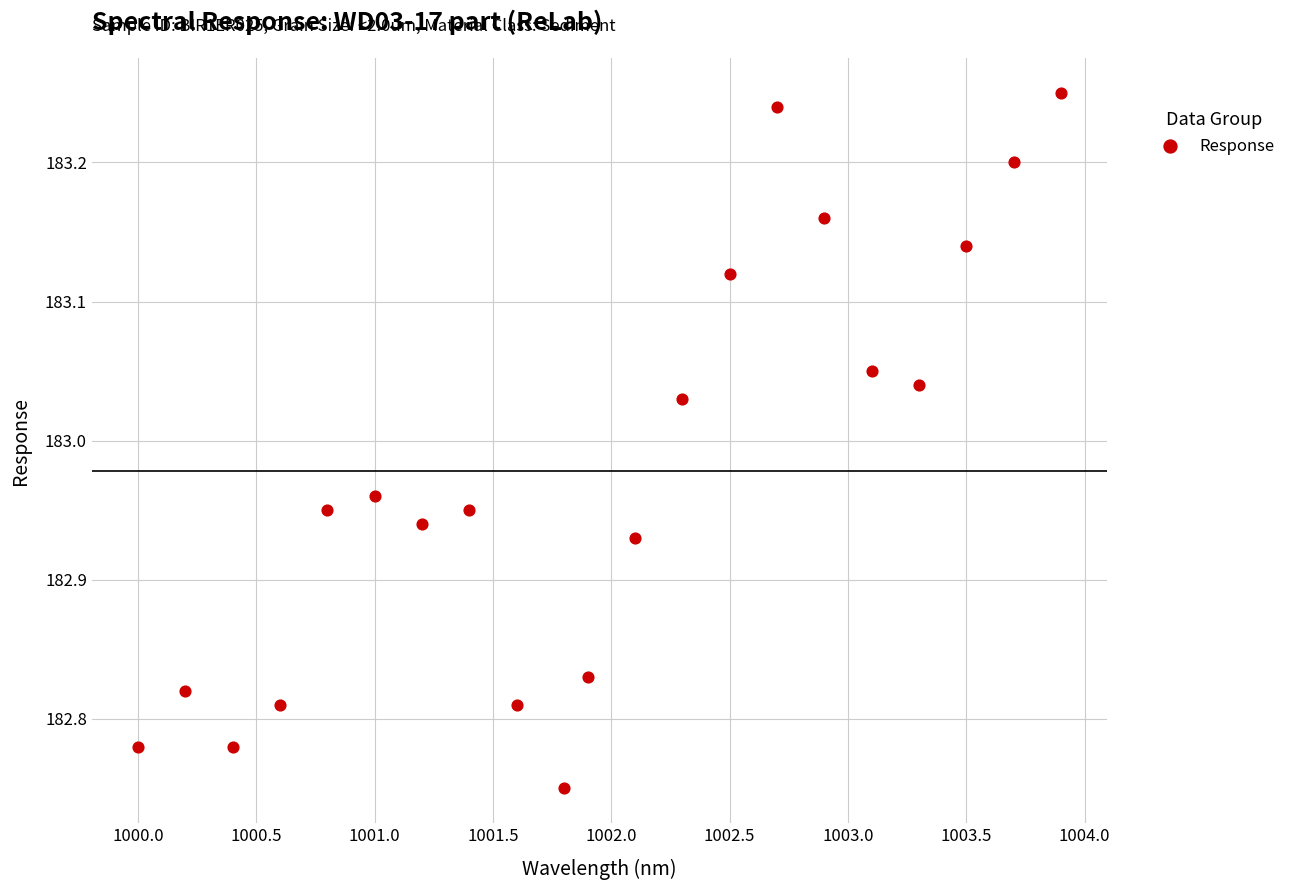

What is the range of Y values (max minus min)?

0.5